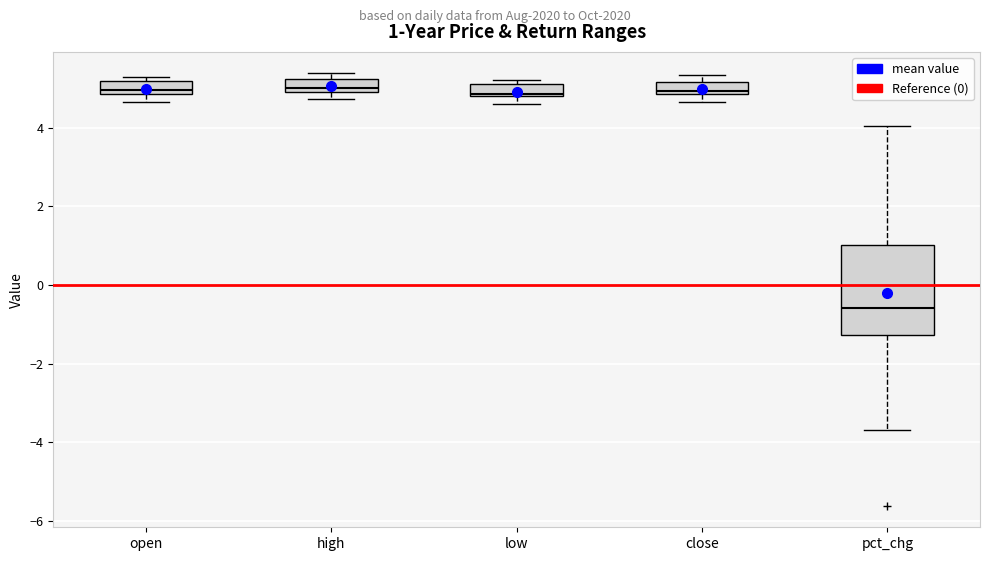

Which box is the tallest, from its lower edge to its upper edge?

pct_chg